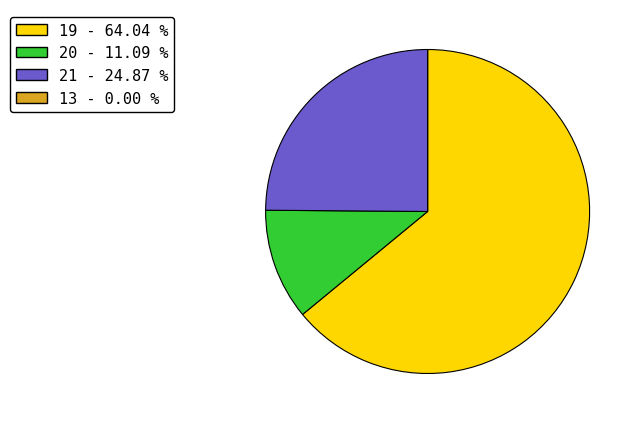

Does any single category account for the majority?

Yes